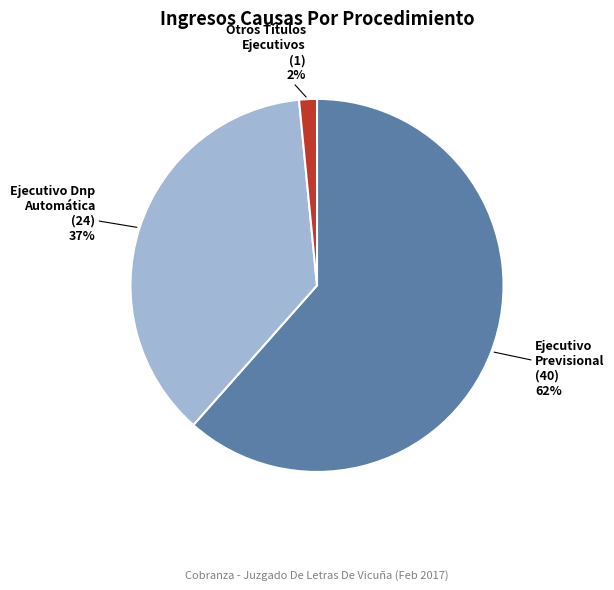

What is the largest slice in the pie chart?

Ejecutivo Previsional